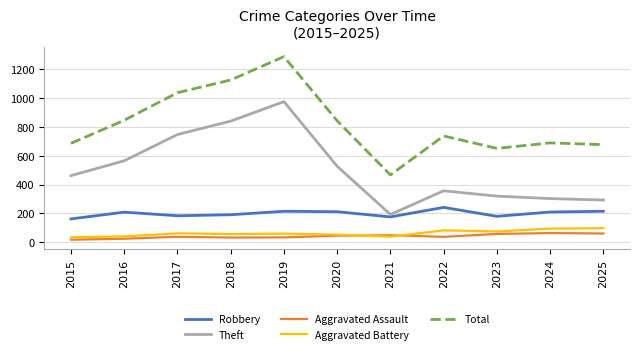

What is the minimum value for Aggravated Assault?

18